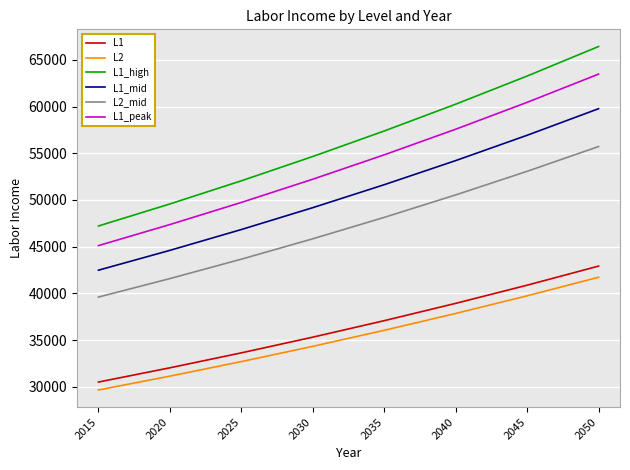

What is the sum of the L1_mid values at 2020 and 2050?

104367.5